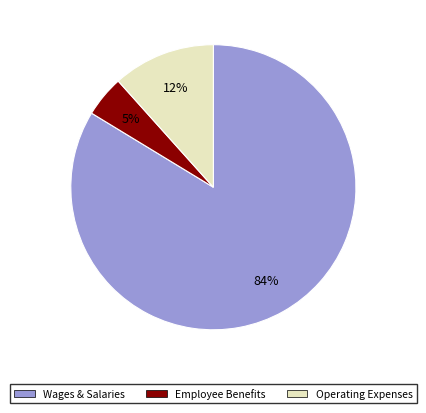

To the nearest percent, what is the average slice percentage?

33%